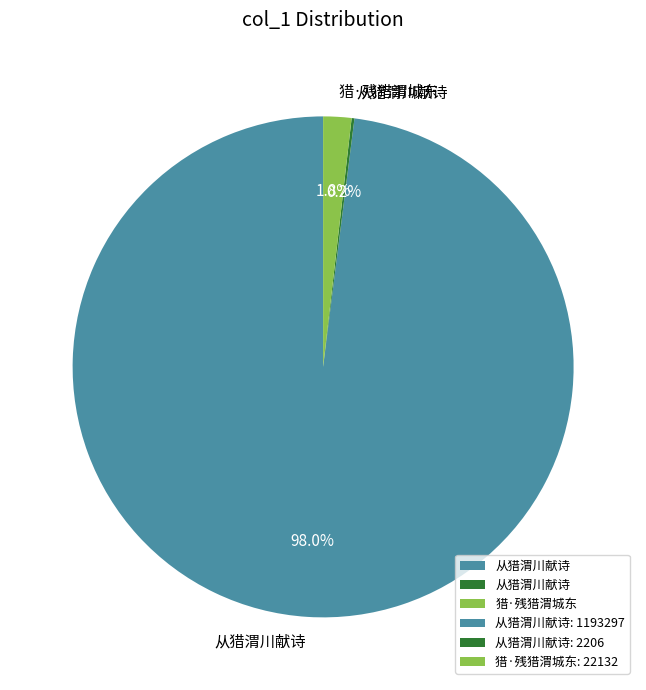

Is there a majority slice in this chart?

Yes